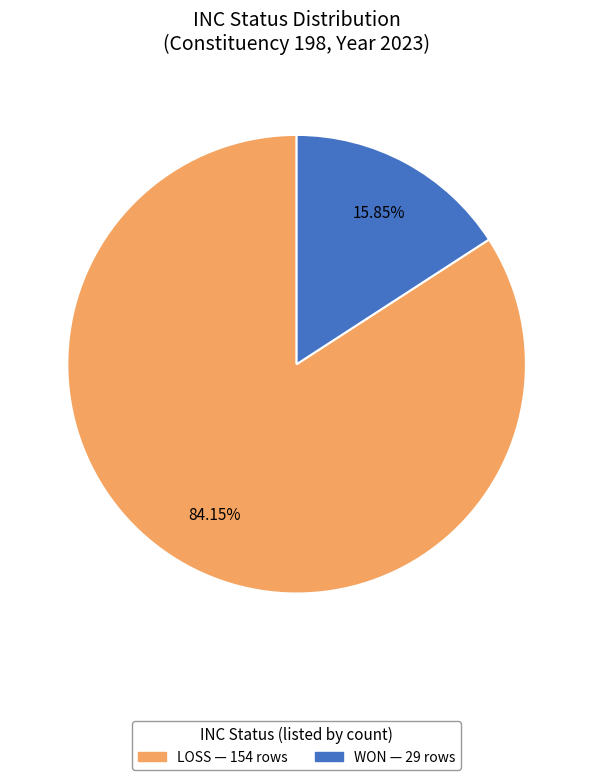

What is the ratio of the value at WON to the value at LOSS?

0.2